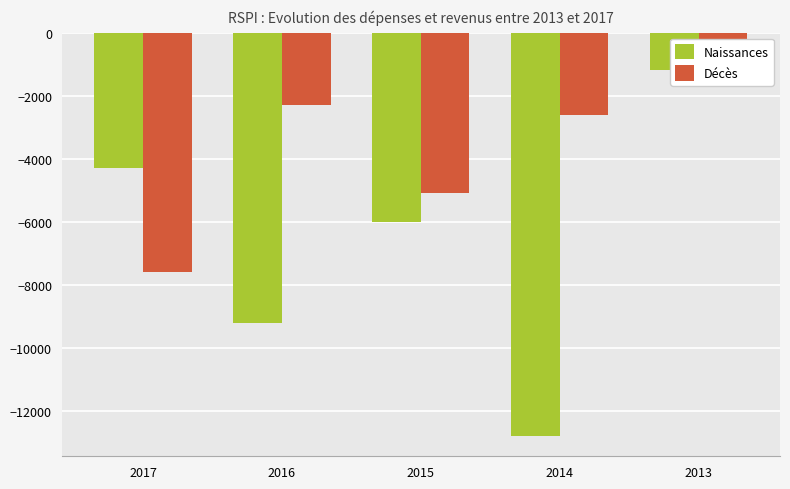

What is the lowest value of the Décès series?

-7600